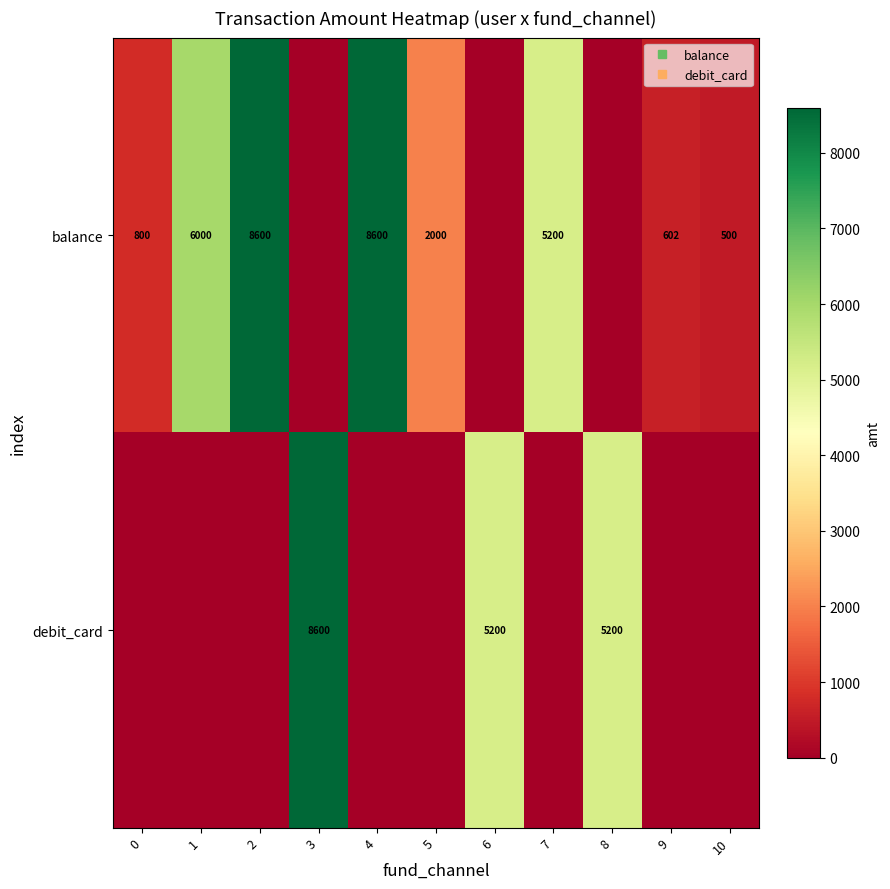

What is the difference between the maximum and second lowest values in the balance series?

8600.0